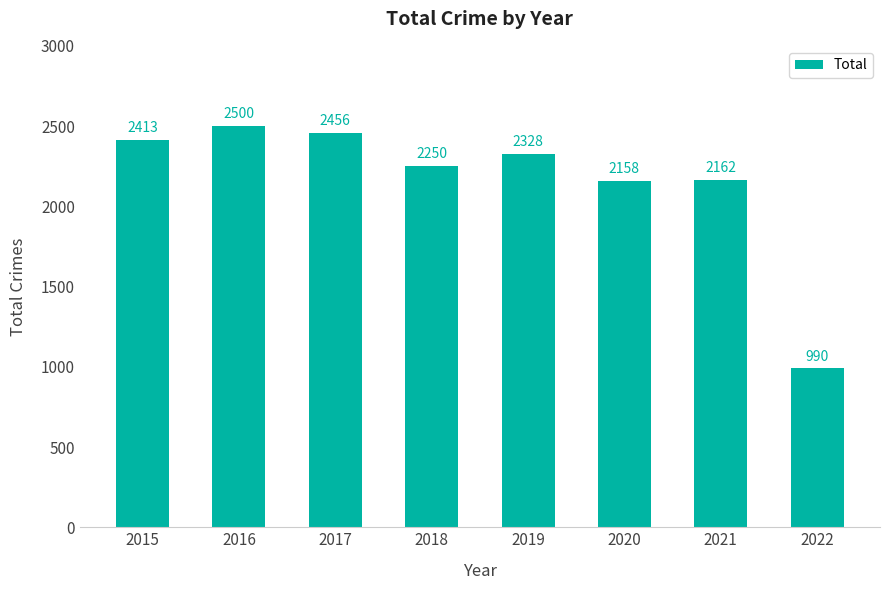

What is the difference between the values at 2019 and 2018?

78